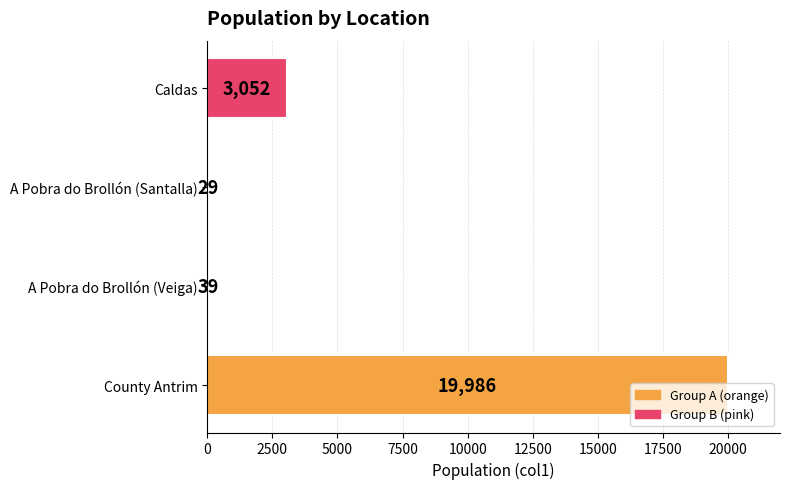

What is the sum of all values?

23106